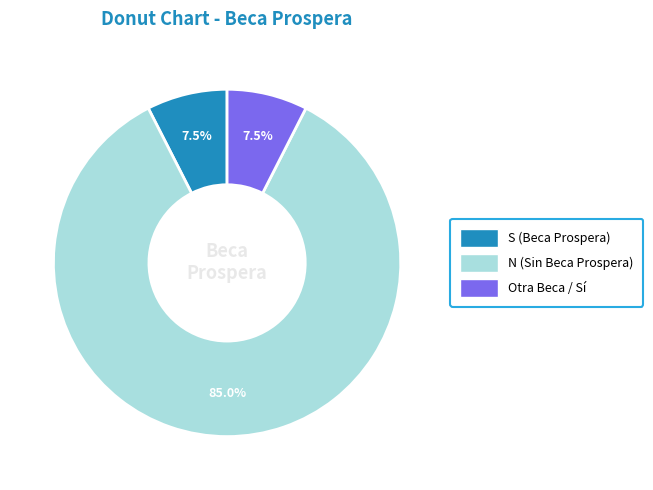

Approximately how many times larger is the value at Otra Beca / Sí compared to S?

1.0